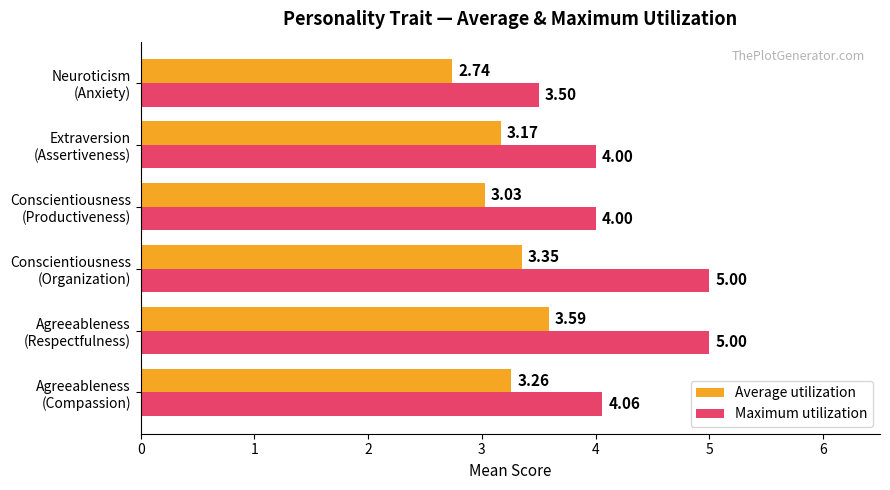

Rank the series by their maximum value, from highest to lowest.

Maximum utilization, Average utilization